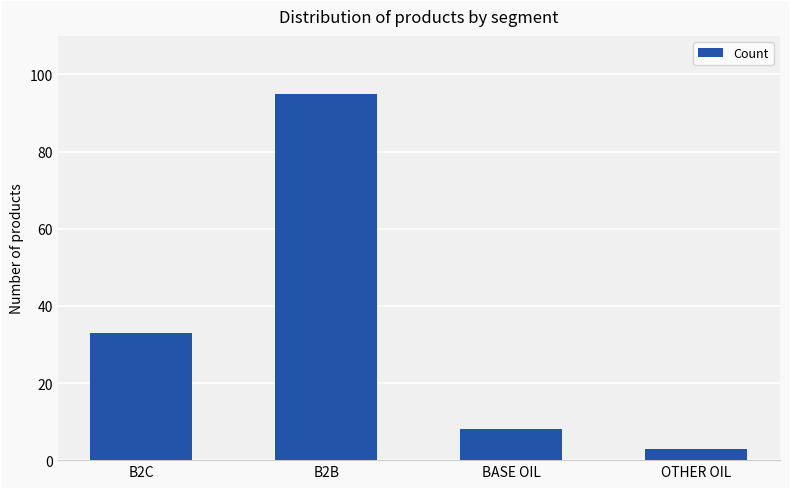

What is the sum of the values at B2C and BASE OIL?

41